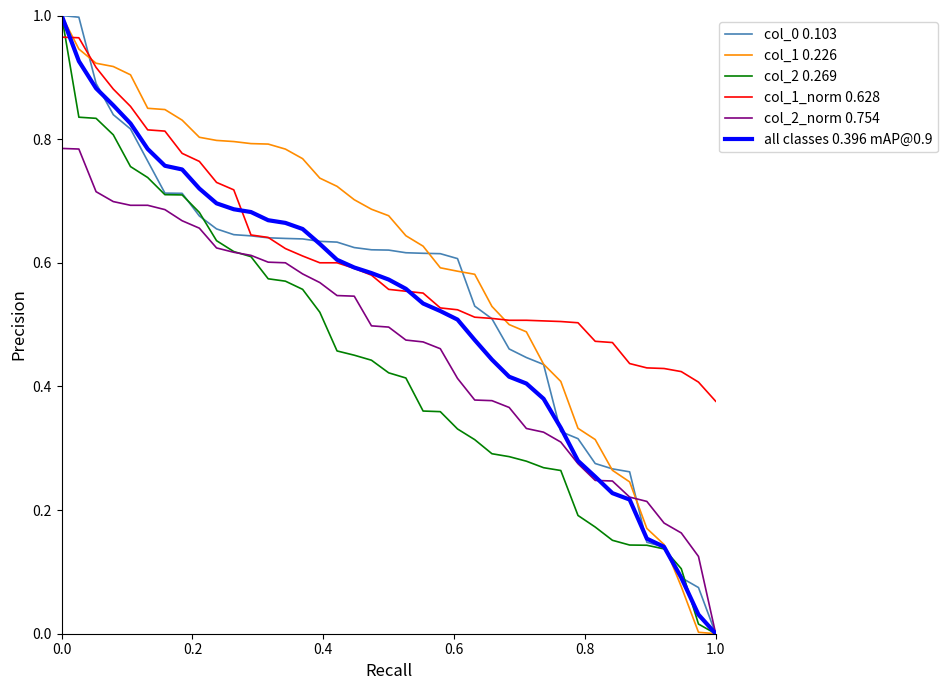

True or false: col_1_norm 0.628 and col_2_norm 0.754 cross at least once.

False